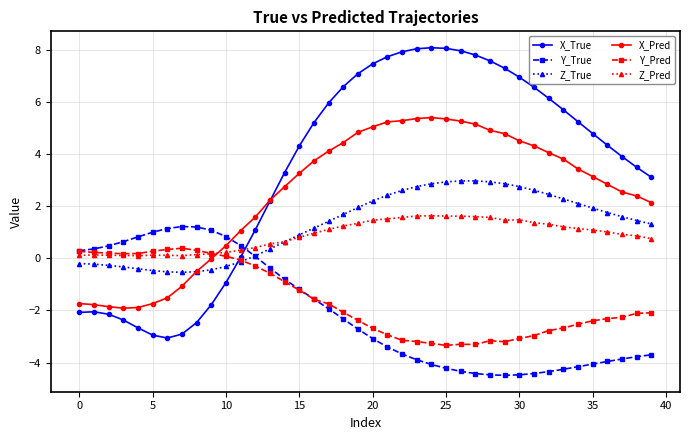

Which series has the largest range (max minus min)?

X_True